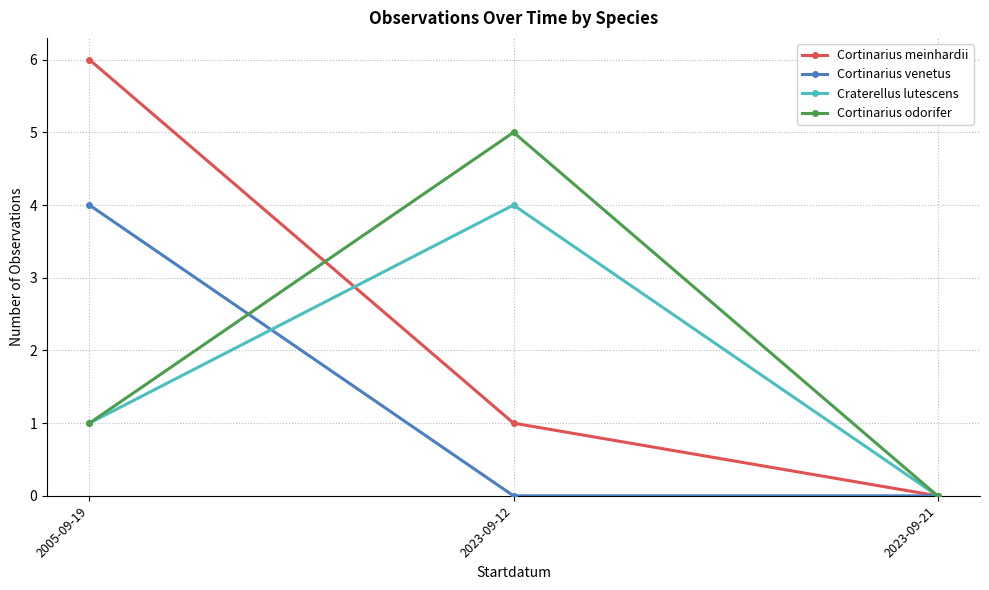

Reading left to right, transcribe all the data shown in this chart.

Cortinarius meinhardii: 2005-09-19=6	2023-09-12=1	2023-09-21=0
Cortinarius venetus: 2005-09-19=4	2023-09-12=0	2023-09-21=0
Craterellus lutescens: 2005-09-19=1	2023-09-12=4	2023-09-21=0
Cortinarius odorifer: 2005-09-19=1	2023-09-12=5	2023-09-21=0